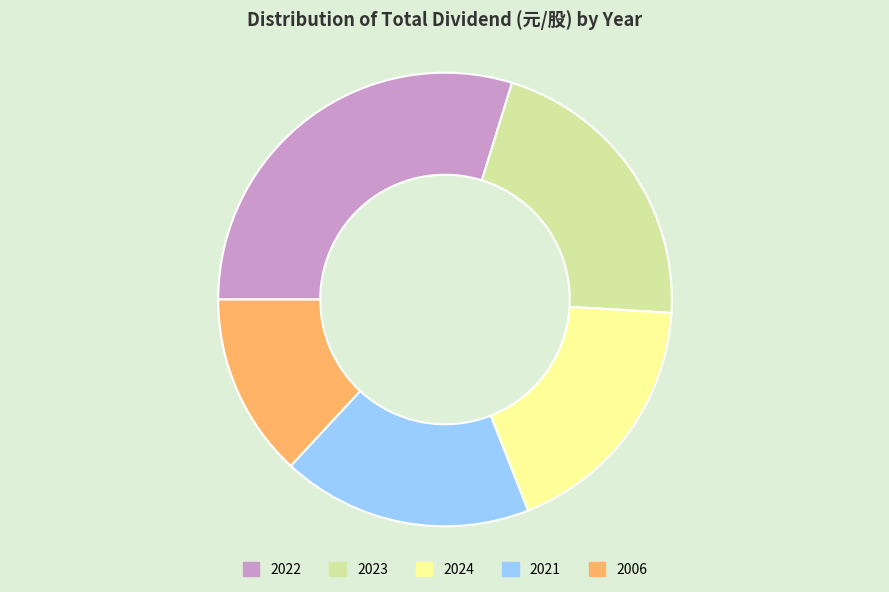

Which slice is the largest?

2022